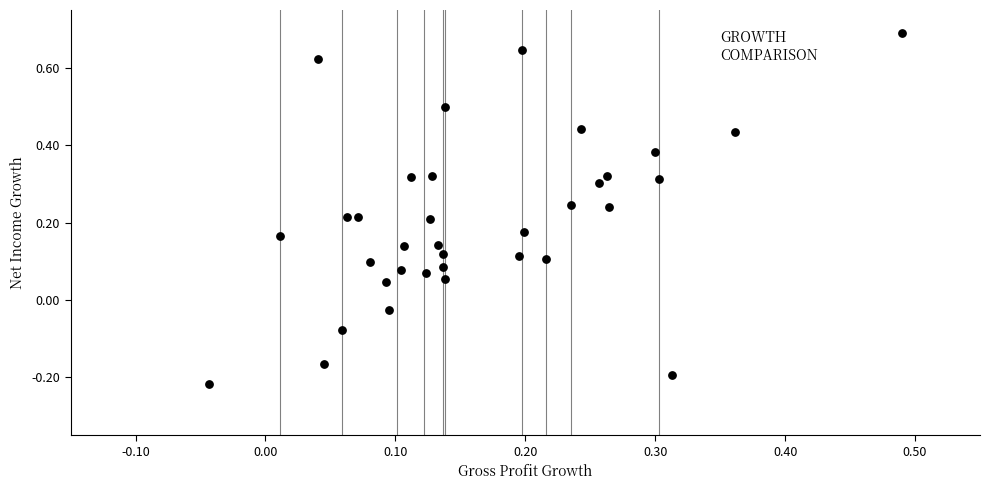

What is the range of X values (max minus min)?

0.5